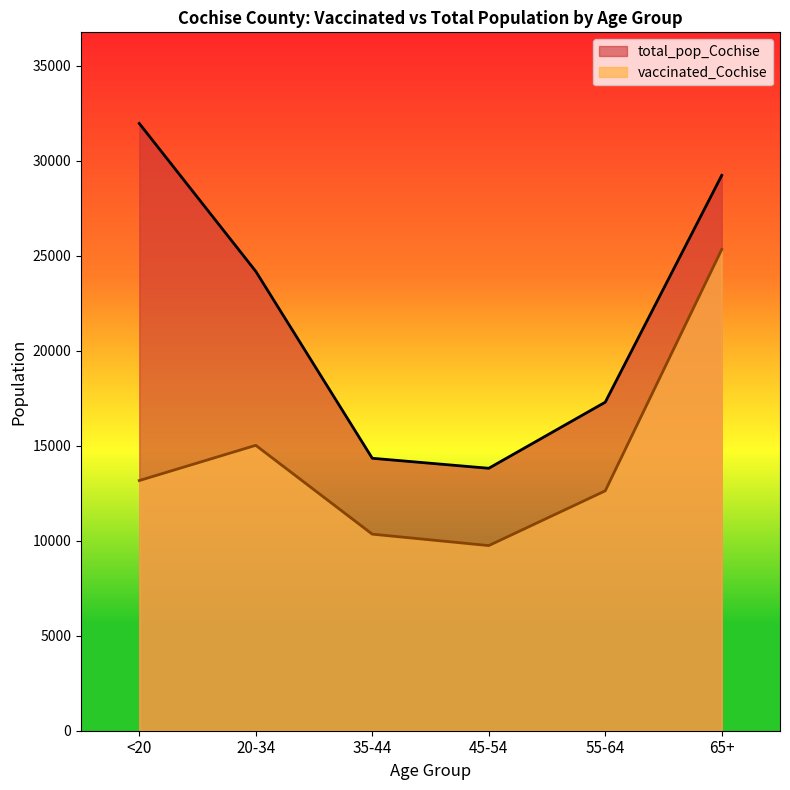

Rank the series by their average value, from highest to lowest.

total_pop_Cochise, vaccinated_Cochise